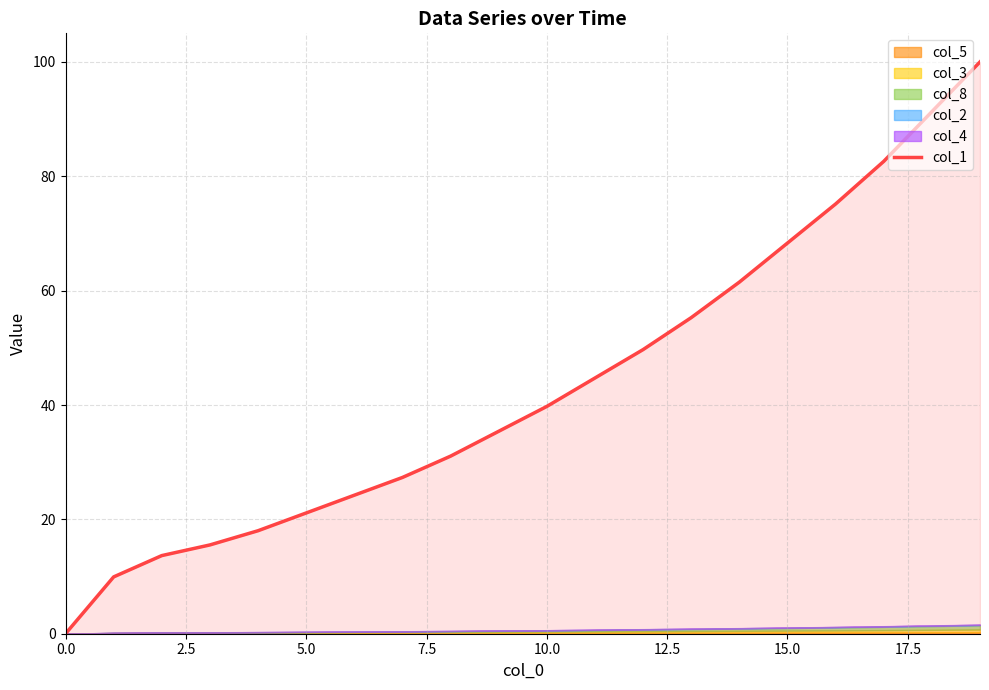

How many values are above zero?

19